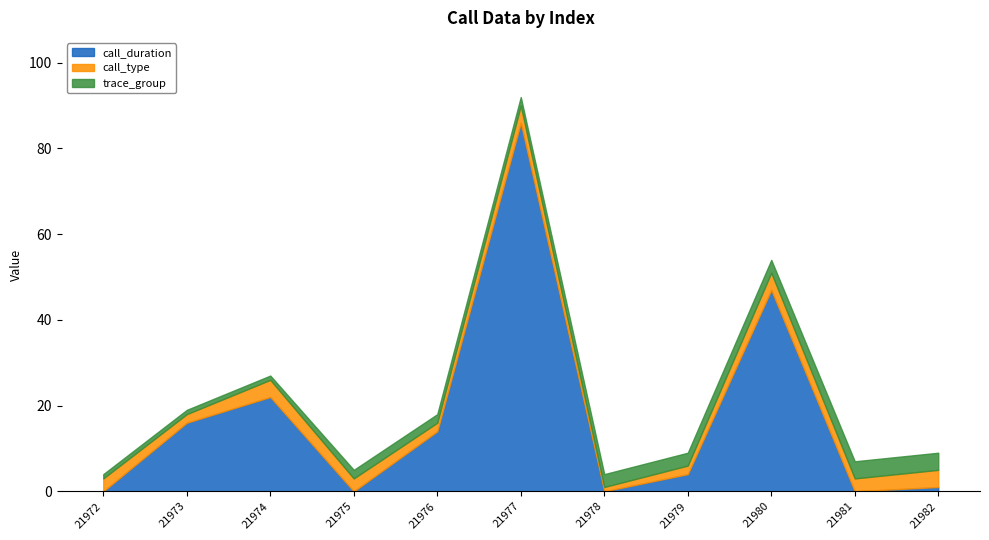

At which category is the sum across all series the highest?

21977